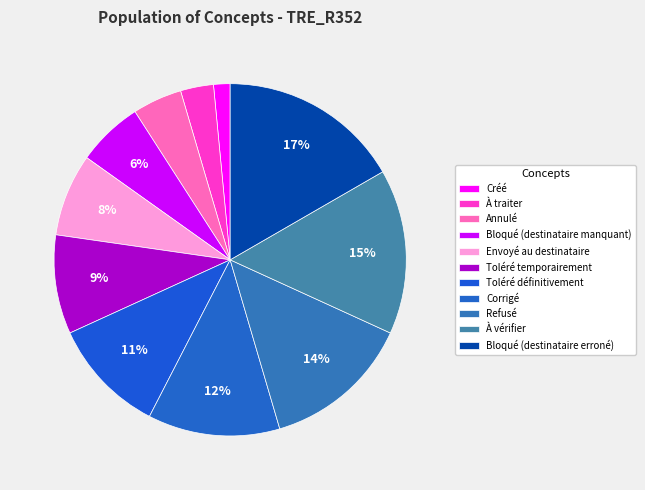

Rank the categories by value from highest to lowest.

Bloqué (destinataire erroné), À vérifier, Refusé, Corrigé, Toléré définitivement, Toléré temporairement, Envoyé au destinataire, Bloqué (destinataire manquant), Annulé, À traiter, Créé